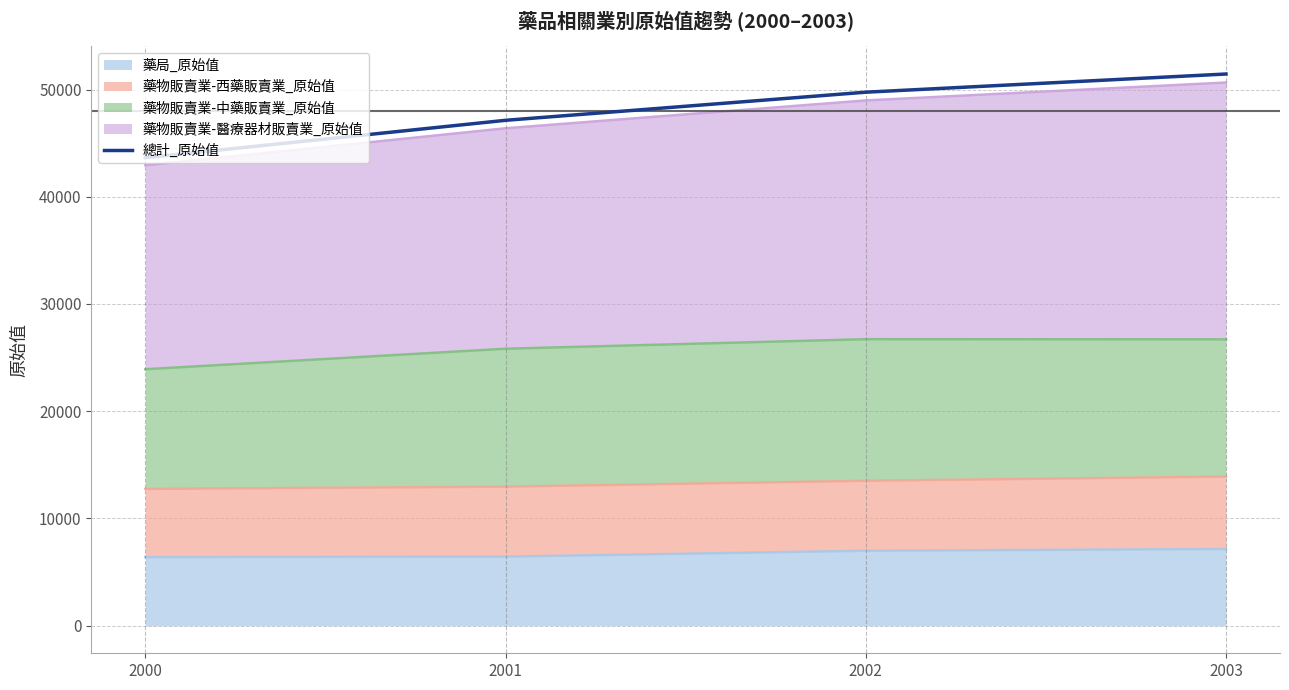

Reading left to right, list all the values displayed in this chart.

43641	47130	49752	51447